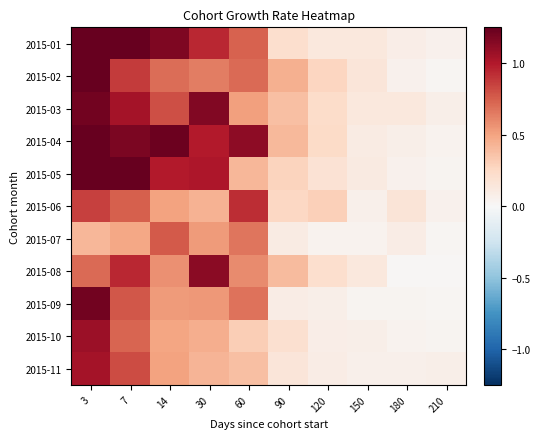

Reading left to right, extract all data points from this chart.

2015-01: 3=2.7	7=1.3	14=1.2	30=0.9	60=0.7	90=0.2	120=0.1	150=0.1	180=0.1	210=0.1
2015-02: 3=2.2	7=0.9	14=0.7	30=0.6	60=0.7	90=0.4	120=0.3	150=0.1	180=0.1	210=0.0
2015-03: 3=1.2	7=1.0	14=0.8	30=1.2	60=0.5	90=0.4	120=0.2	150=0.1	180=0.1	210=0.1
2015-04: 3=1.3	7=1.2	14=1.2	30=1.0	60=1.1	90=0.4	120=0.2	150=0.1	180=0.1	210=0.0
2015-05: 3=2.3	7=1.4	14=1.0	30=1.0	60=0.4	90=0.3	120=0.2	150=0.1	180=0.1	210=0.0
2015-06: 3=0.9	7=0.8	14=0.5	30=0.4	60=0.9	90=0.3	120=0.3	150=0.1	180=0.2	210=0.0
2015-07: 3=0.4	7=0.5	14=0.8	30=0.5	60=0.7	90=0.1	120=0.0	150=0.0	180=0.1	210=0.0
2015-08: 3=0.7	7=0.9	14=0.6	30=1.1	60=0.6	90=0.4	120=0.2	150=0.1	180=0.0	210=0.0
2015-09: 3=1.2	7=0.8	14=0.5	30=0.5	60=0.7	90=0.1	120=0.1	150=0.0	180=0.0	210=0.0
2015-10: 3=1.1	7=0.7	14=0.5	30=0.5	60=0.3	90=0.2	120=0.1	150=0.1	180=0.0	210=0.0
2015-11: 3=1.0	7=0.8	14=0.5	30=0.4	60=0.4	90=0.2	120=0.1	150=0.1	180=0.1	210=0.1